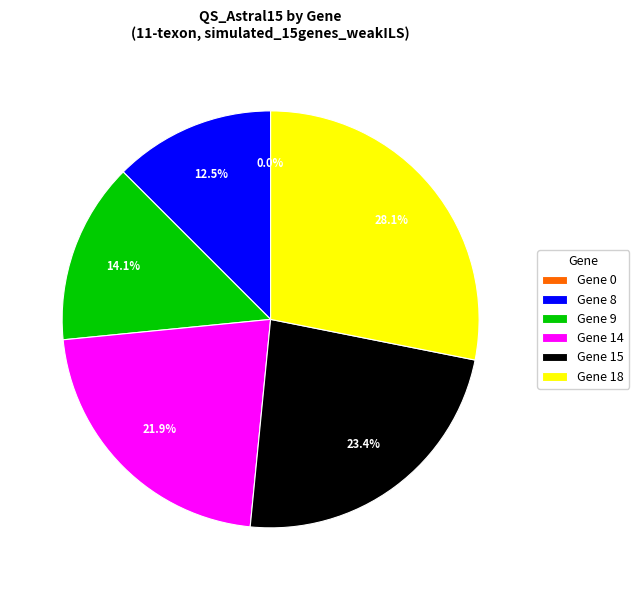

Between Gene 18 and Gene 15, which is larger?

Gene 18